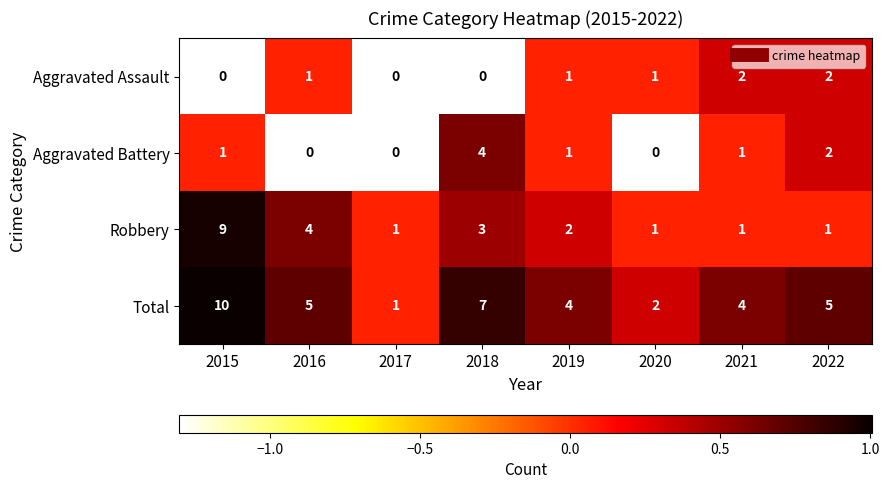

Which series has the largest range (max minus min)?

Total